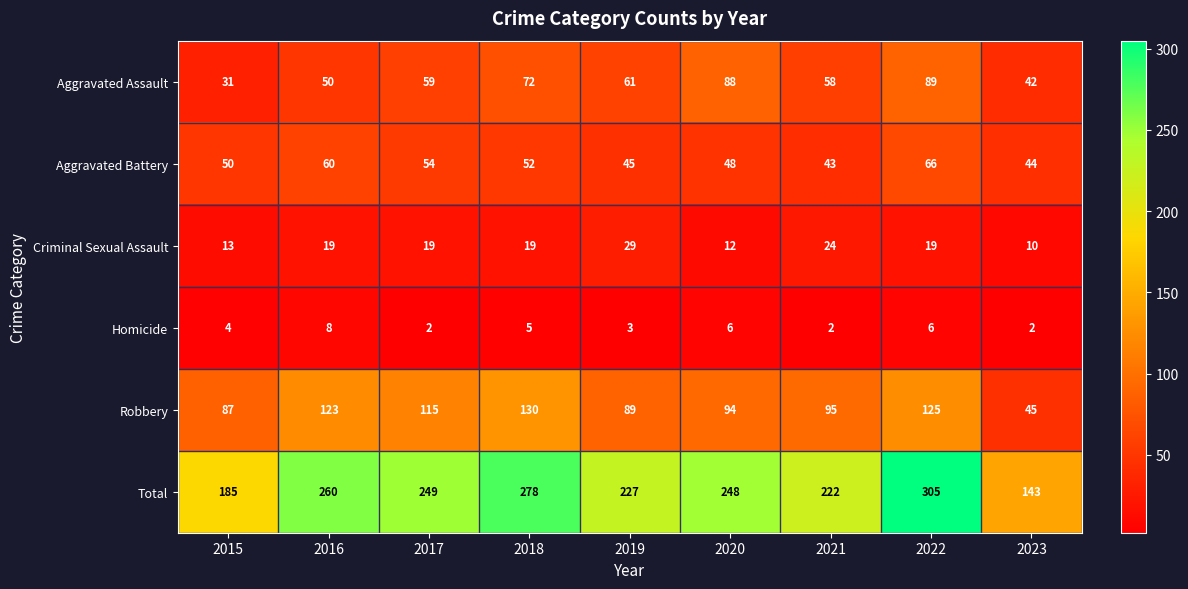

At which category is the sum across all series the highest?

2022